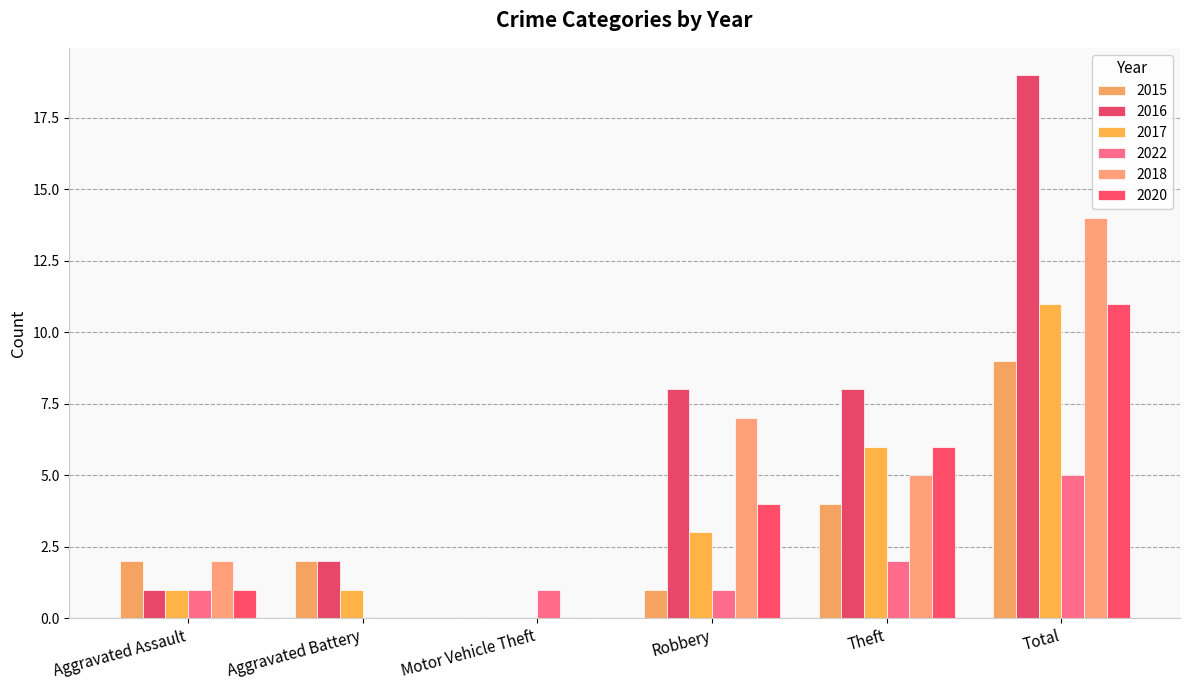

What are all the series names shown in the legend?

2015, 2016, 2017, 2022, 2018, 2020